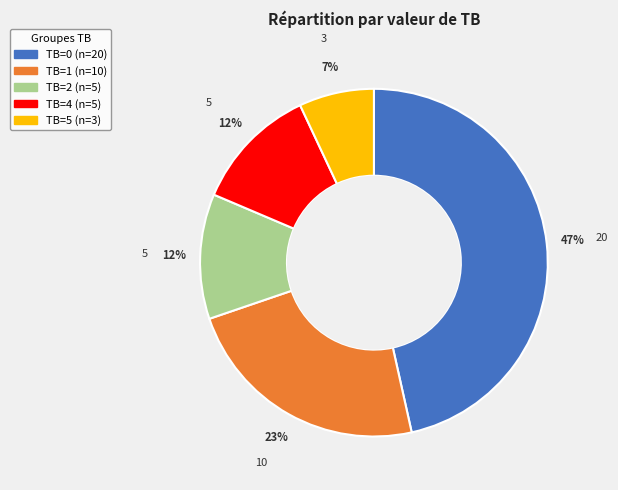

How many slices are in this pie chart?

5